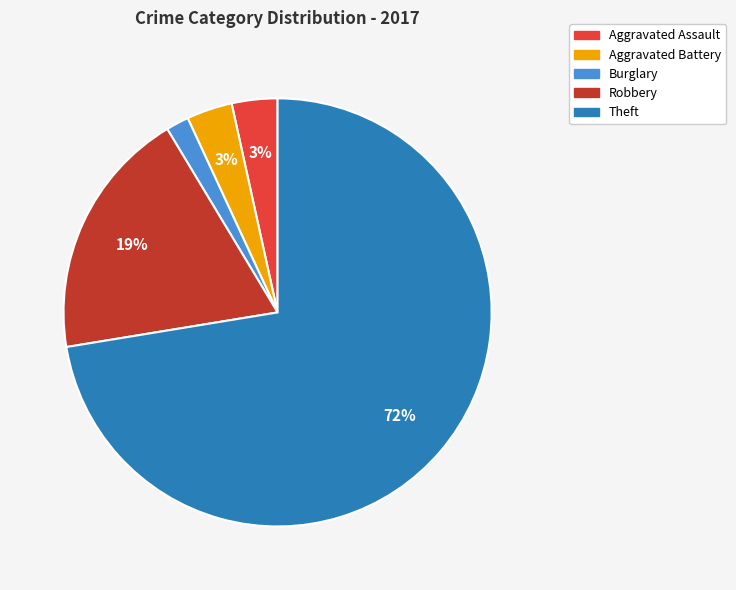

Which slice represents more than half of the pie?

Theft